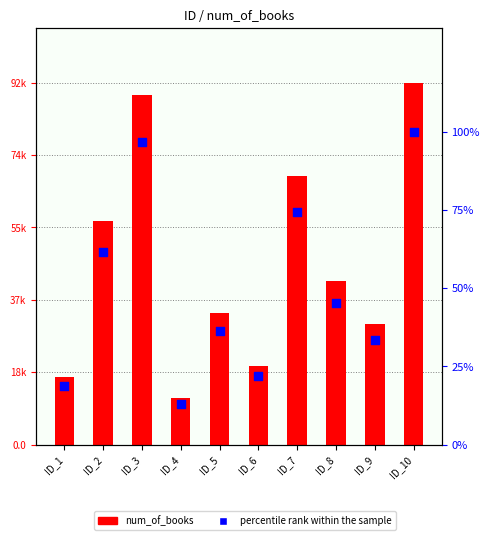

Which series reaches the minimum Y coordinate?

percentile rank within the sample